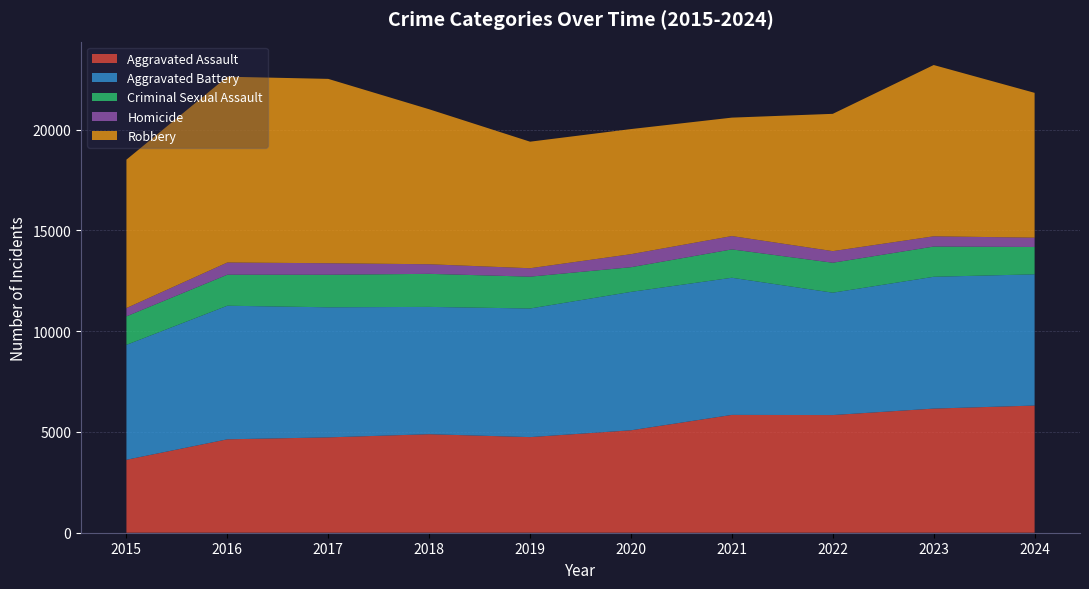

Reading left to right, what are all the values shown in this chart?

Aggravated Assault: 3620	4635	4731	4888	4744	5082	5846	5838	6159	6310
Aggravated Battery: 5702	6628	6454	6317	6381	6868	6805	6072	6540	6511
Criminal Sexual Assault: 1414	1539	1614	1640	1580	1224	1407	1486	1500	1357
Homicide: 411	606	572	476	418	647	662	576	508	462
Robbery: 7364	9218	9147	7690	6279	6207	5876	6812	8499	7186